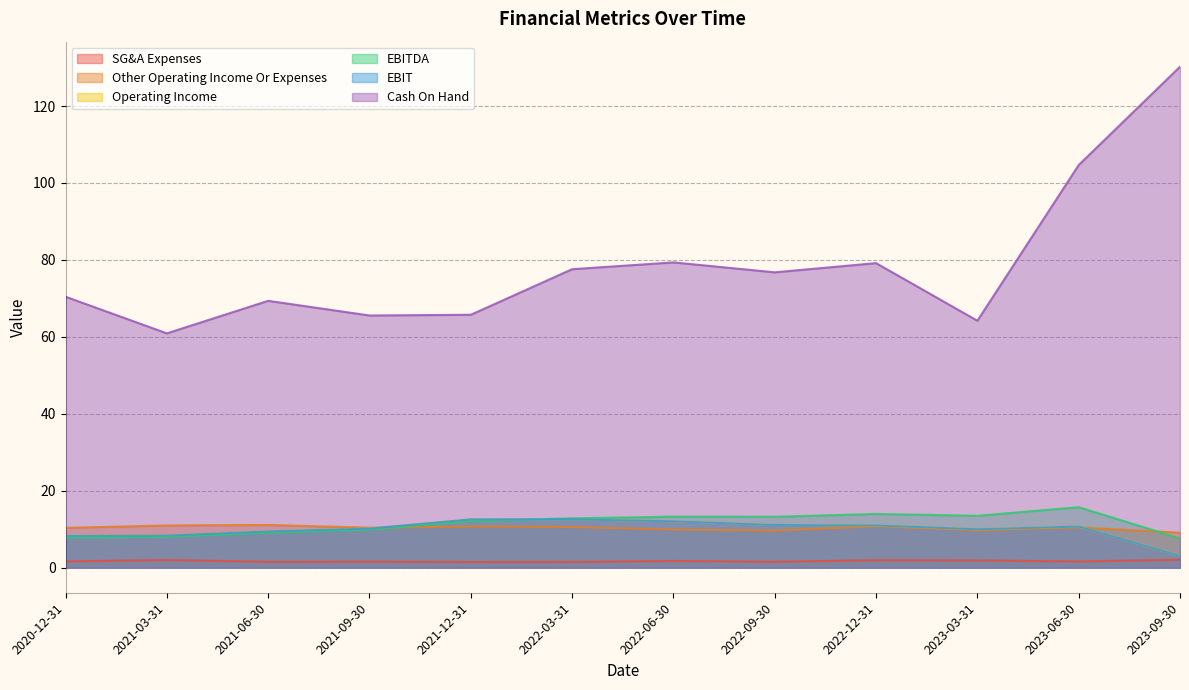

How many intersections are there between EBITDA and Other Operating Income Or Expenses?

2